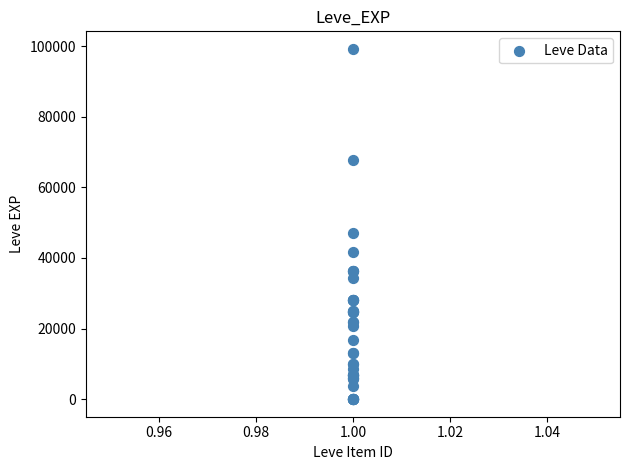

What Y value in the scatter plot is closest to 49610?

47200